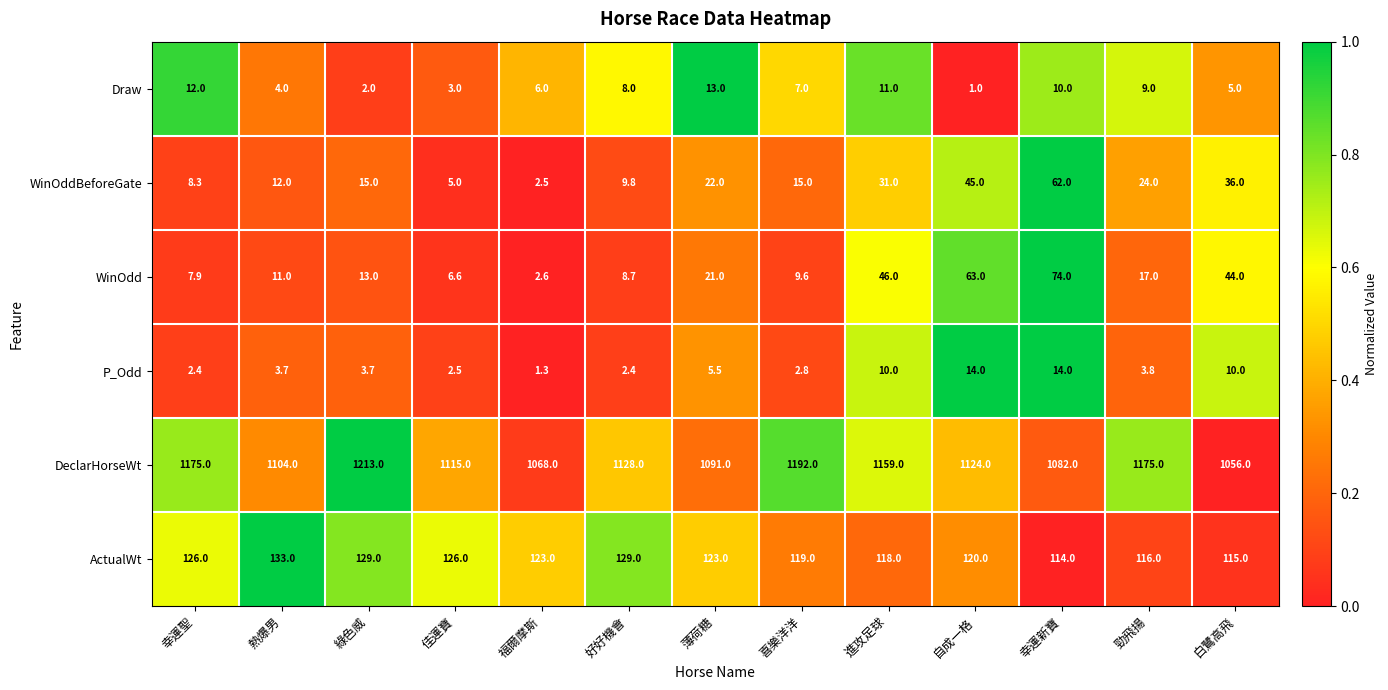

Which series has the widest spread of values?

DeclarHorseWt